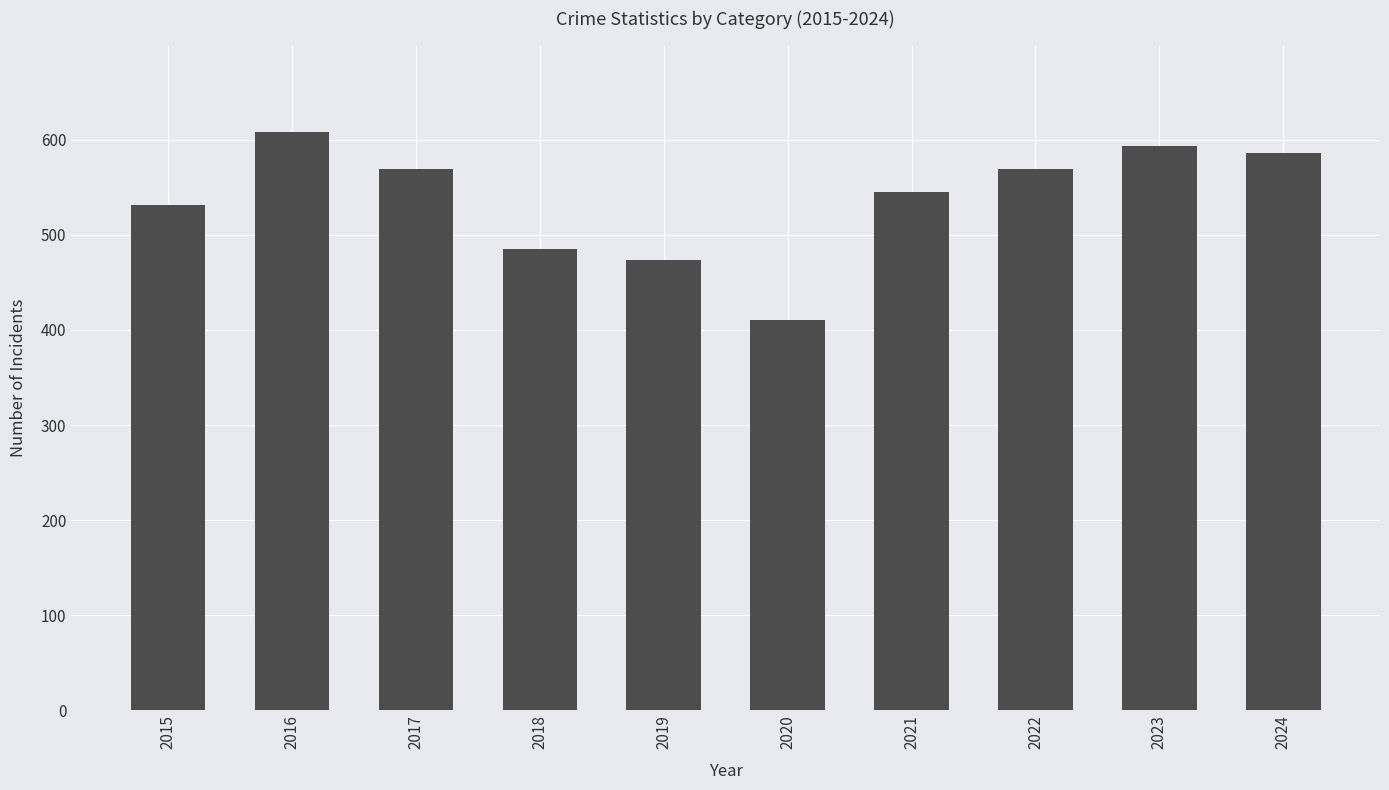

What is the change in value from 2023 to 2024?

-7